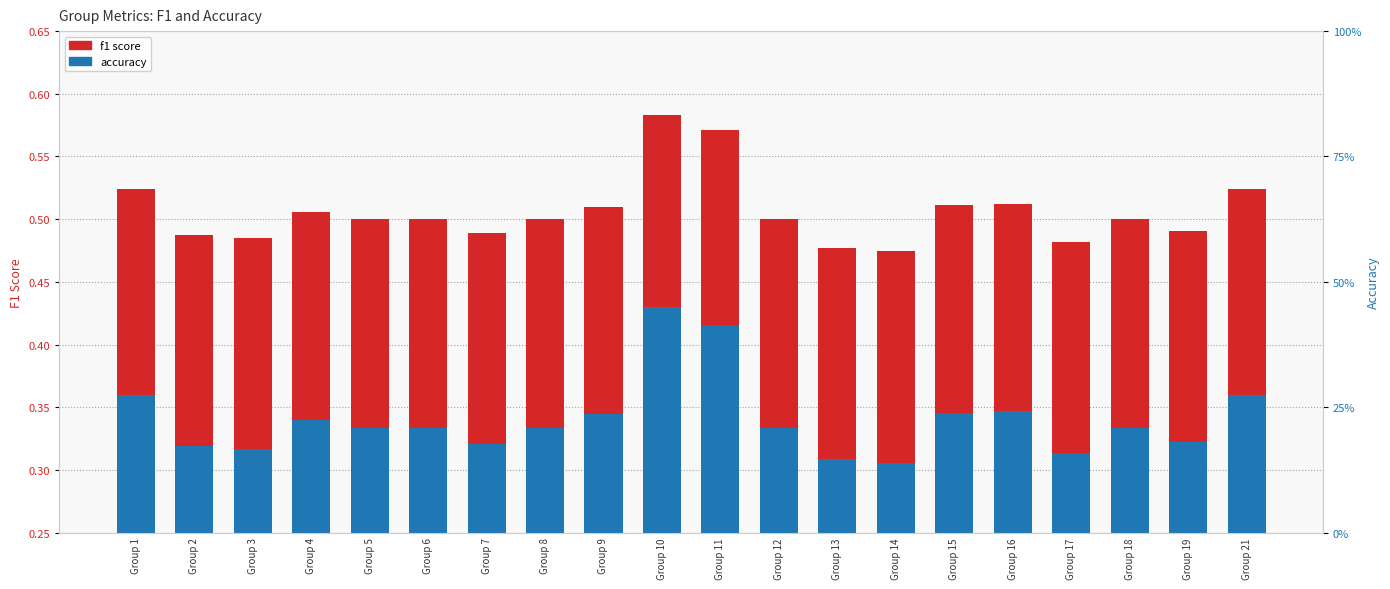

At which category does the chart reach its peak across all series?

Group 10